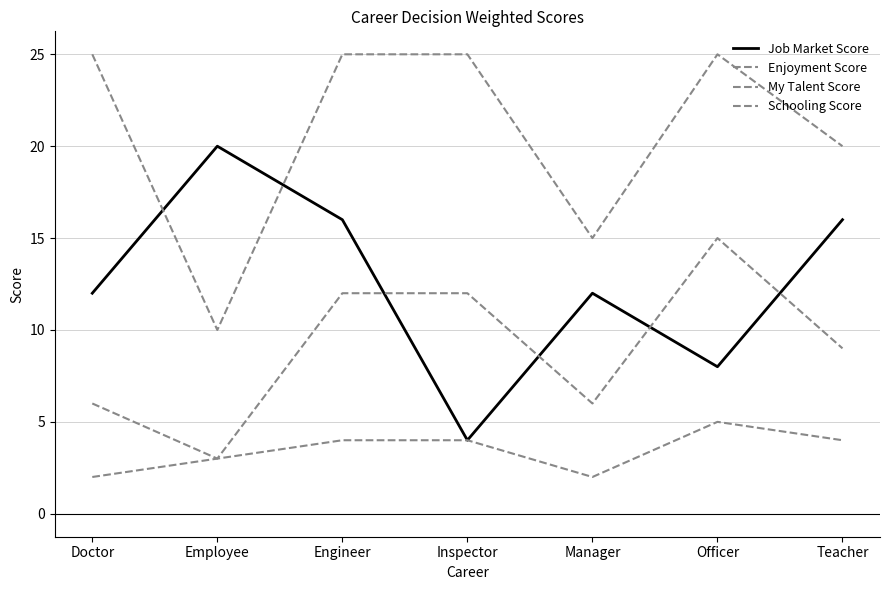

At which category is the sum across all series the highest?

Engineer